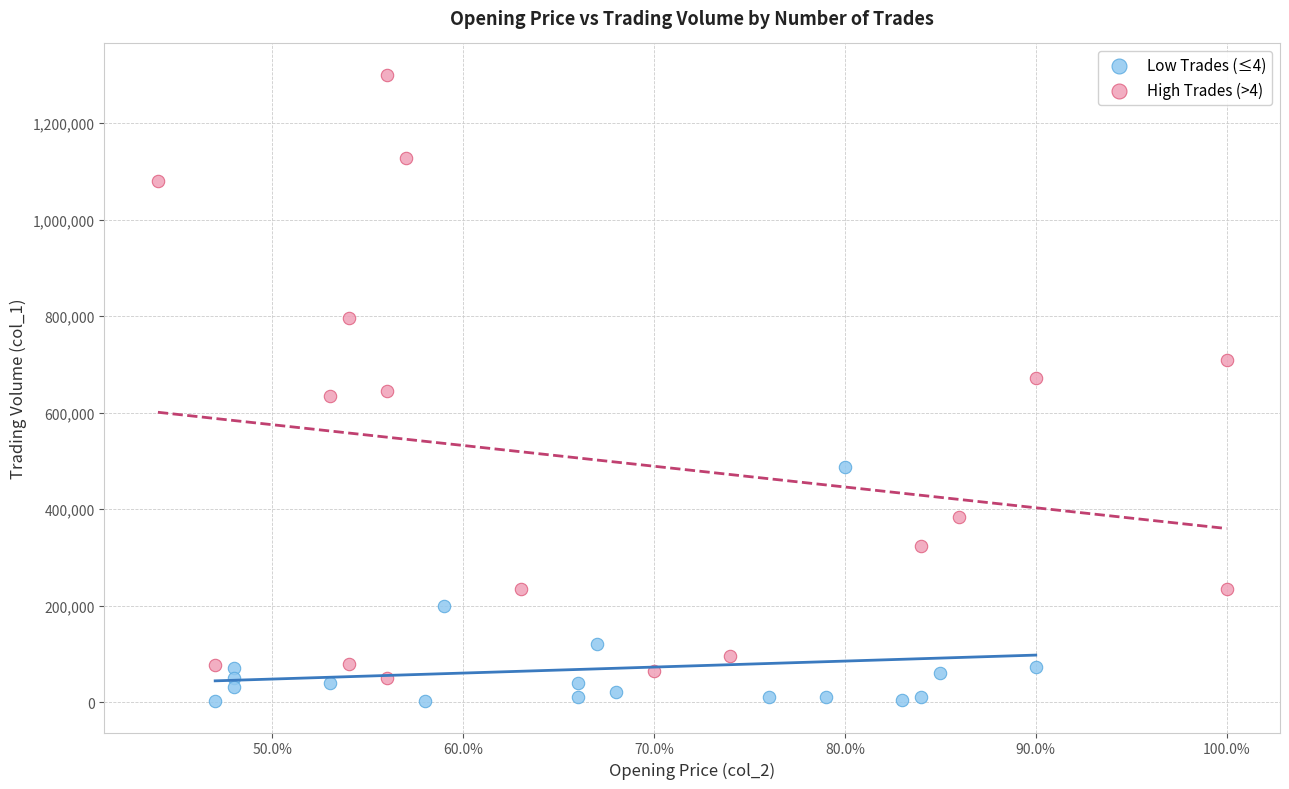

Which series reaches the maximum Y coordinate?

High Trades (>4)